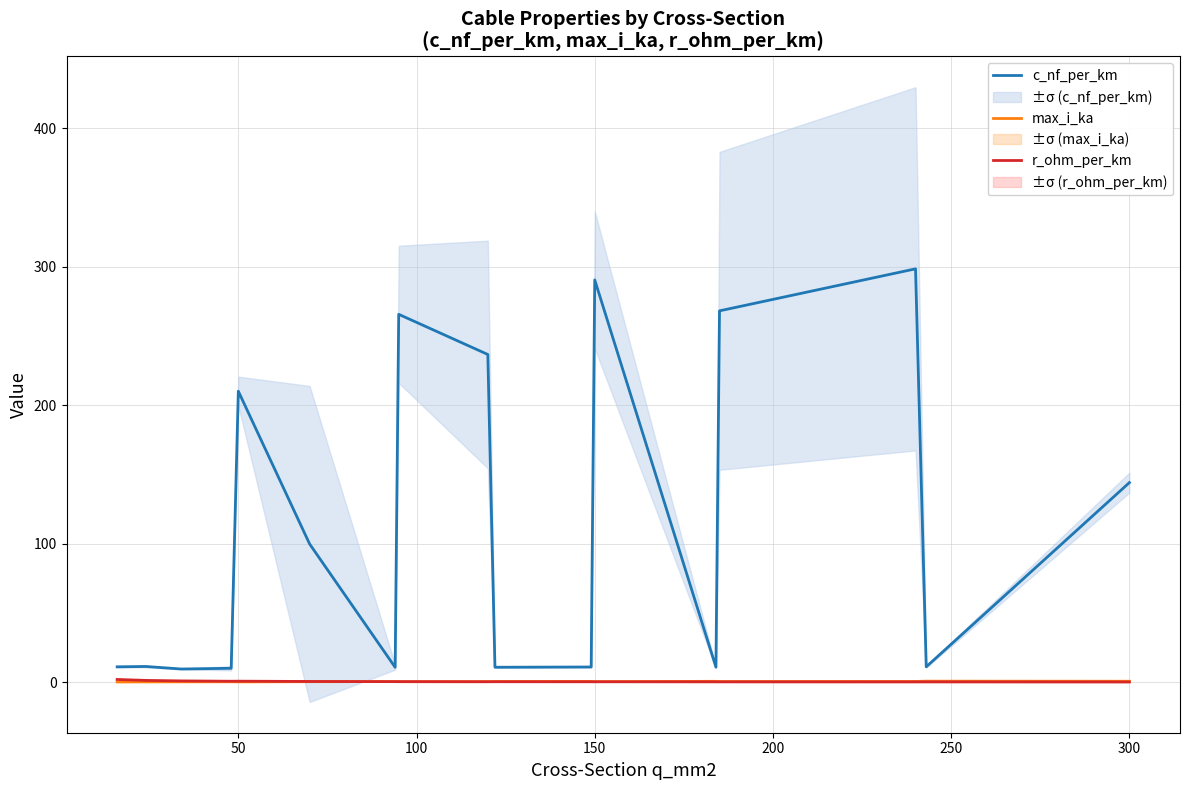

How many data points in c_nf_per_km are less than 11?

6